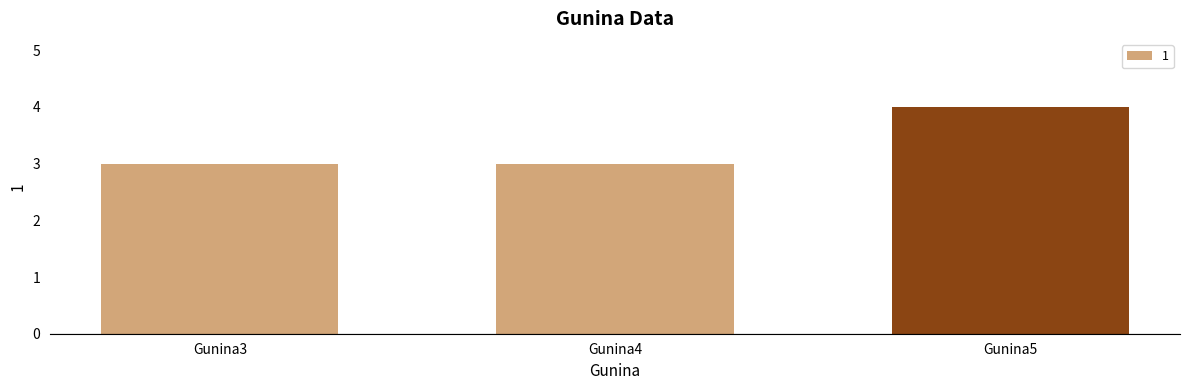

How many distinct data groups are displayed?

1